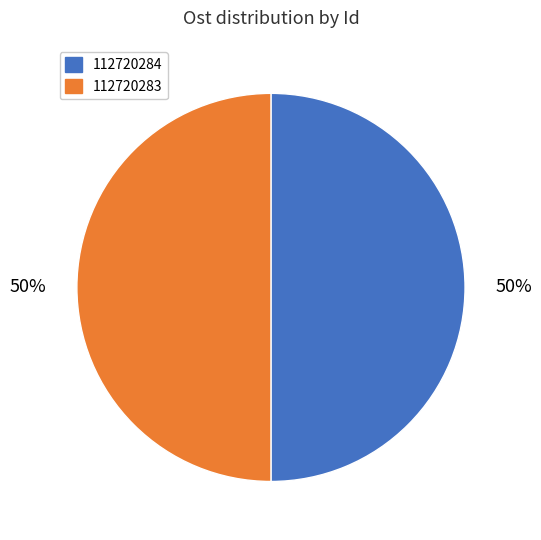

Is it true that 112720284 is 50% of the pie?

True